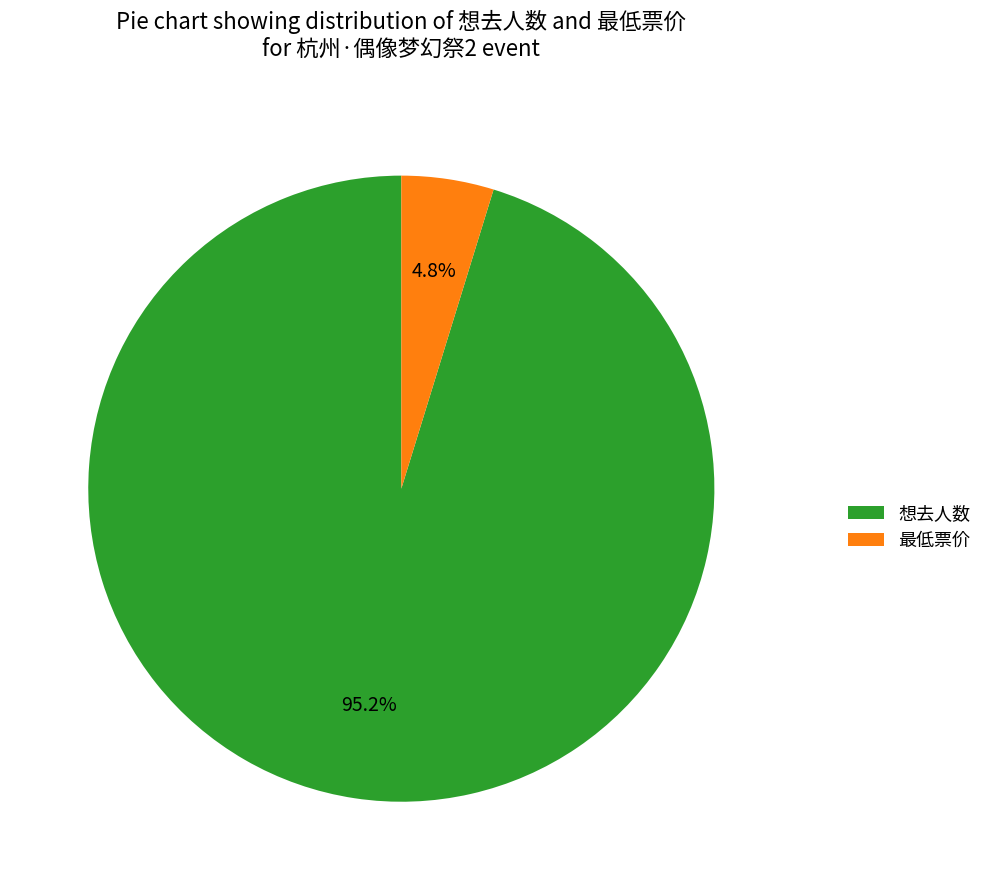

Combined, what portion of the pie is 想去人数 and 最低票价?

100.0%